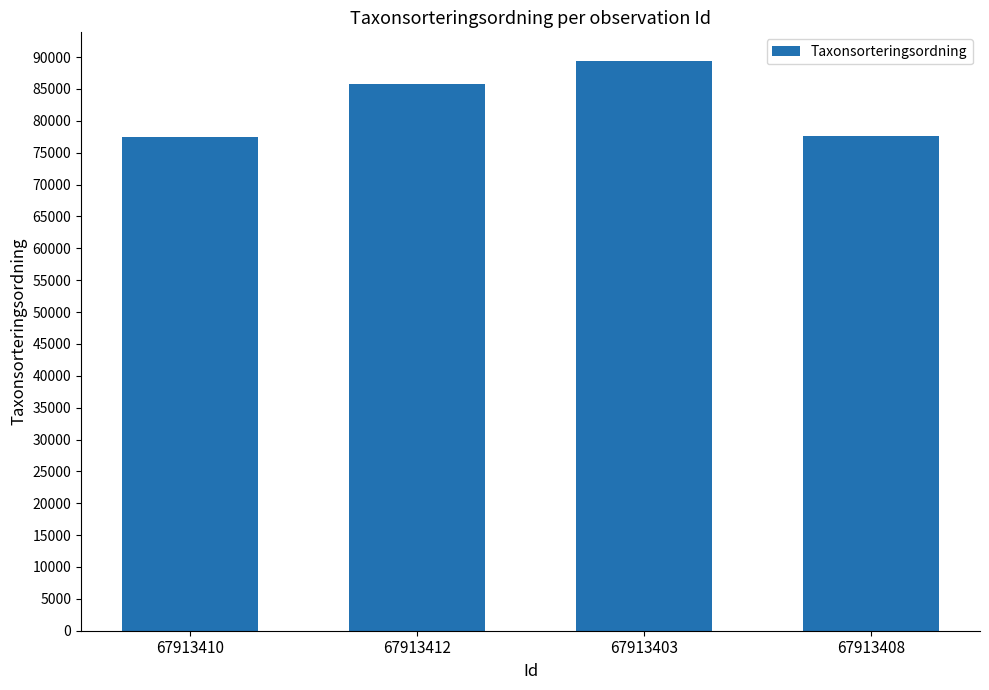

What is the smallest value displayed?

77506